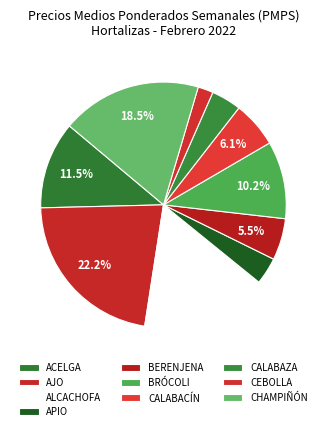

How many slices are in this pie chart?

10